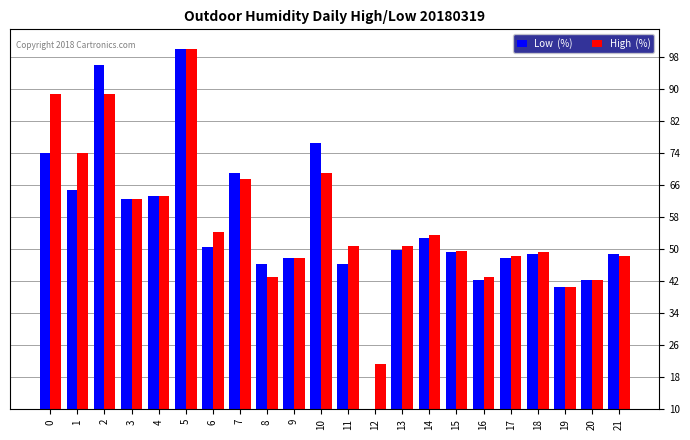

At which category is the sum across all series the highest?

5